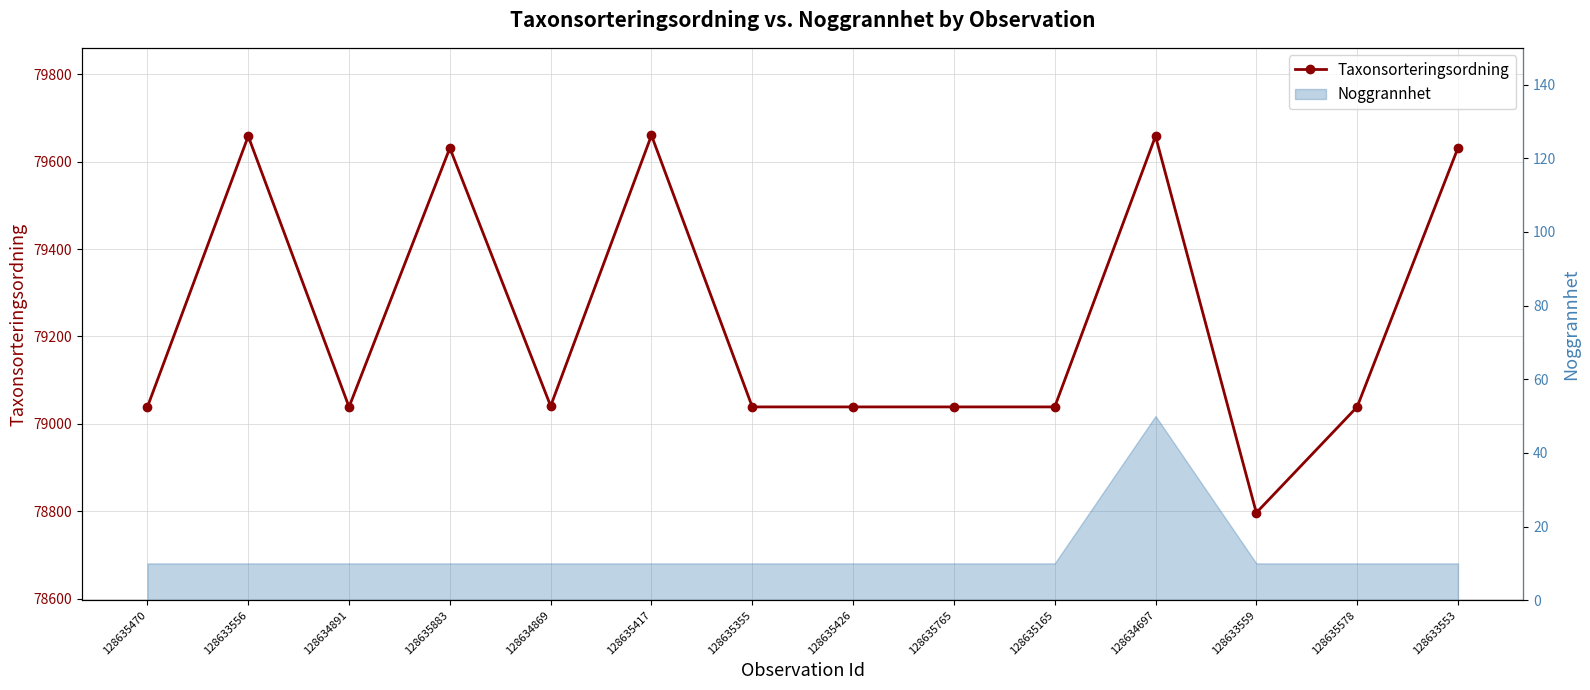

How many lines are shown in the chart?

1